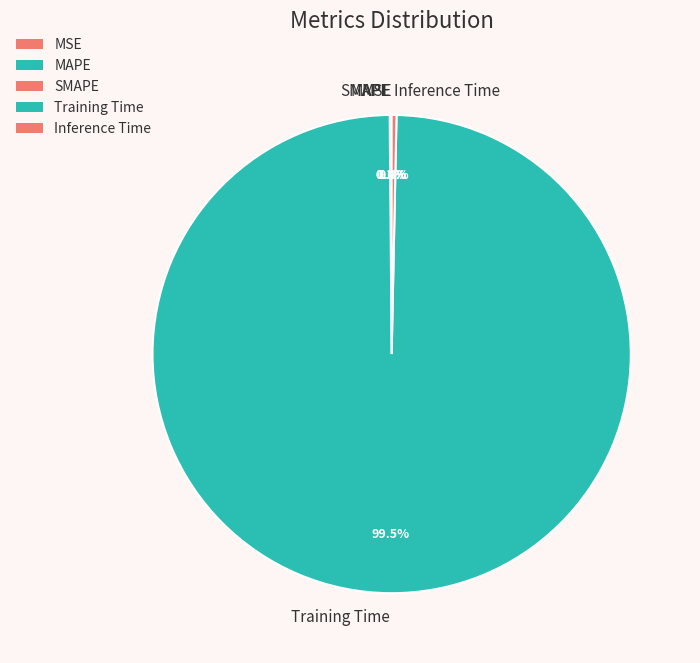

Which category accounts for the majority?

Training Time